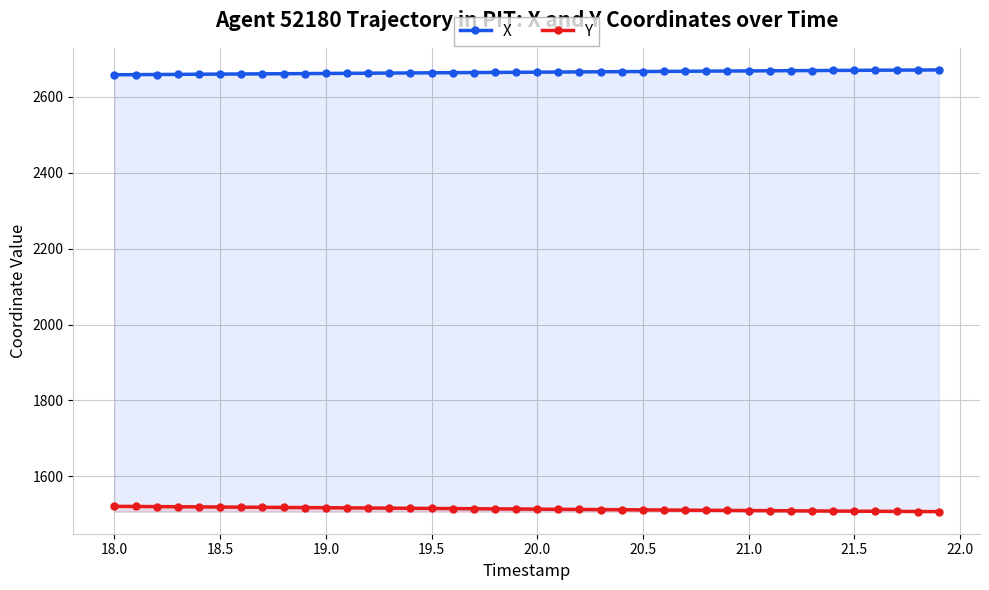

How many lines are shown in the chart?

2